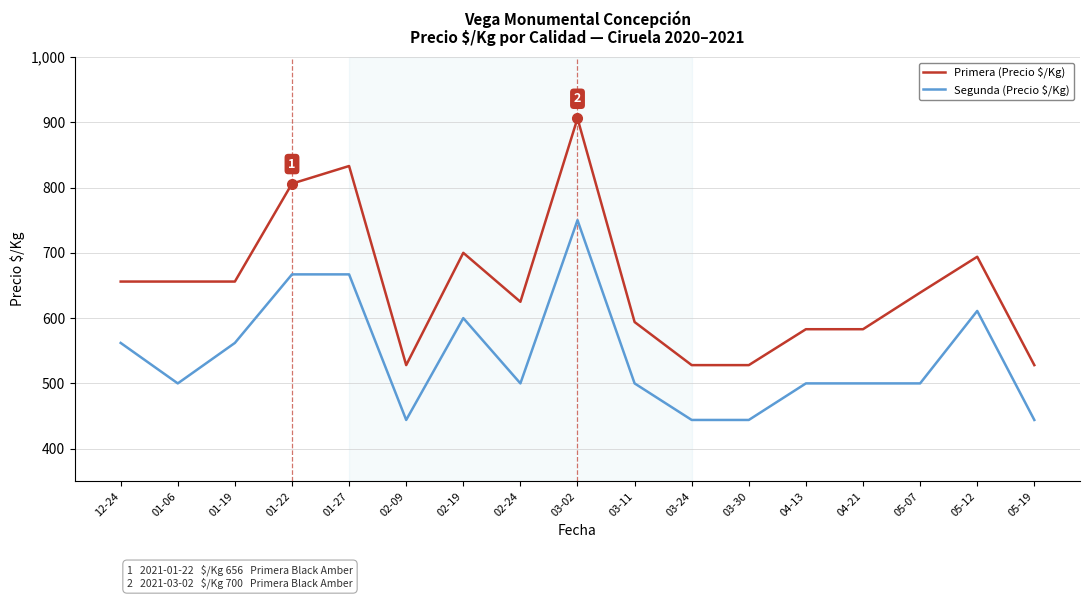

At which label is Segunda (Precio $/Kg) closest to 597?

02-19